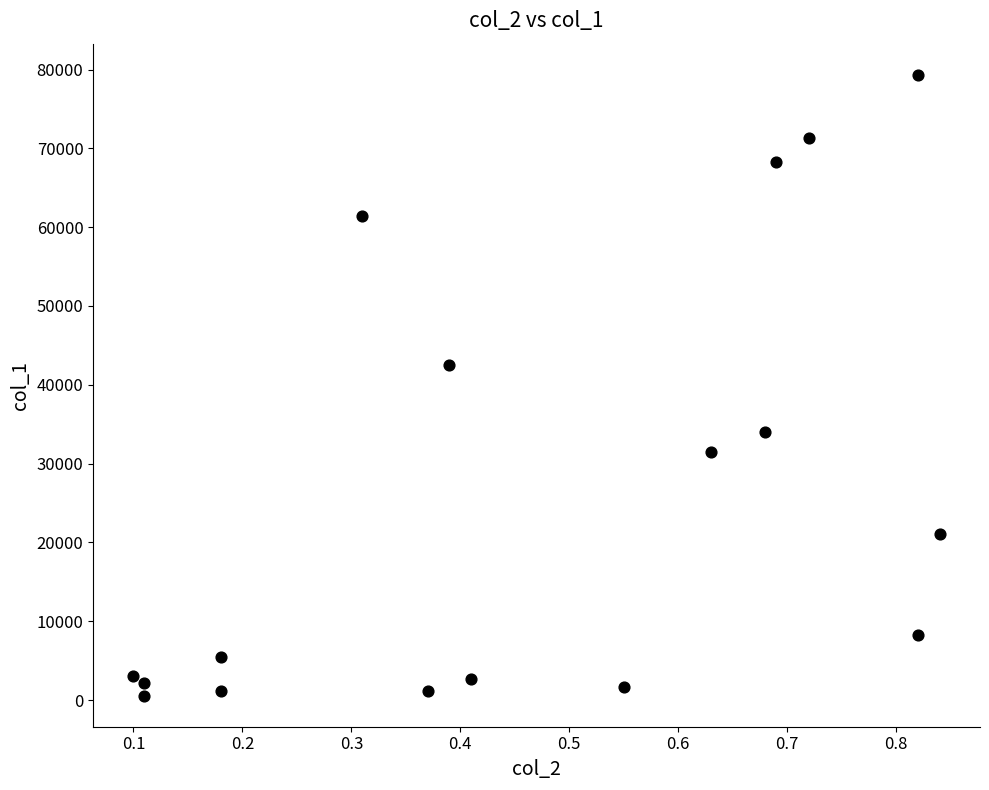

What Y value in the scatter plot is closest to 39945?

42510